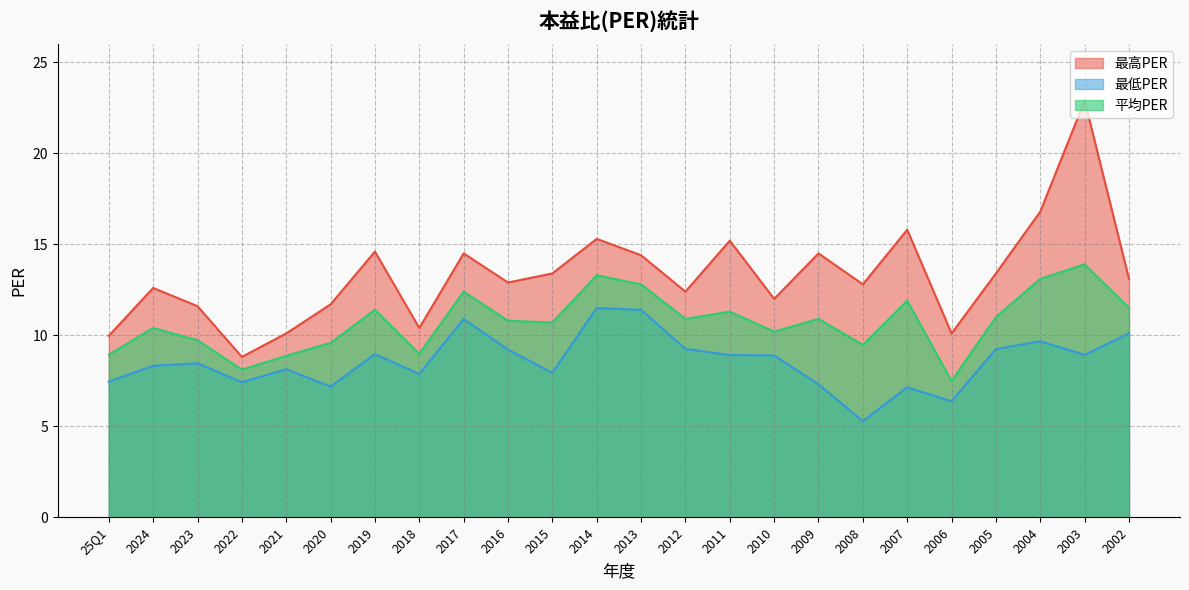

What are all the series names shown in the legend?

最高PER, 最低PER, 平均PER